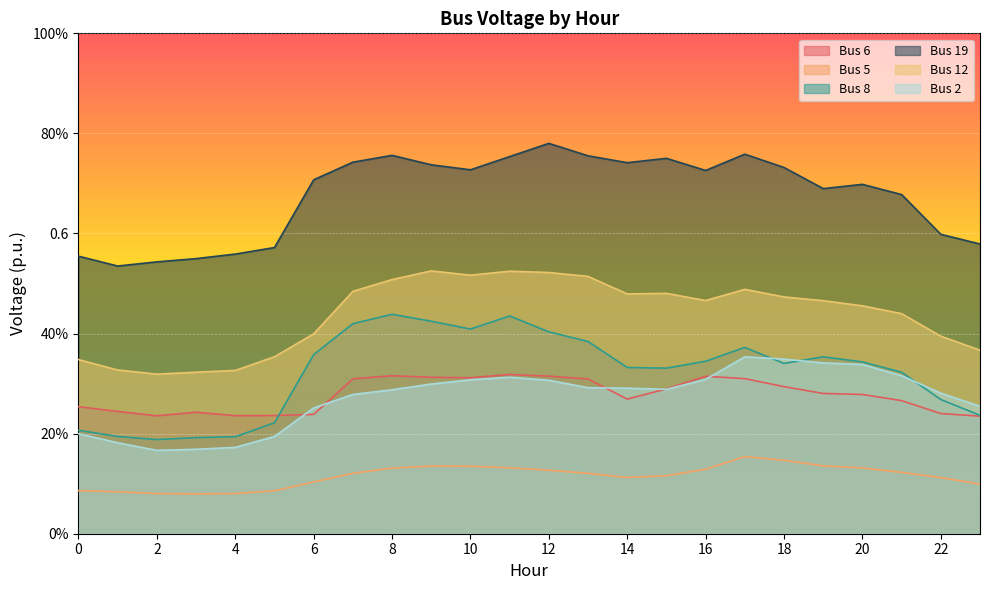

Read the Bus 2 value at 4.

0.2